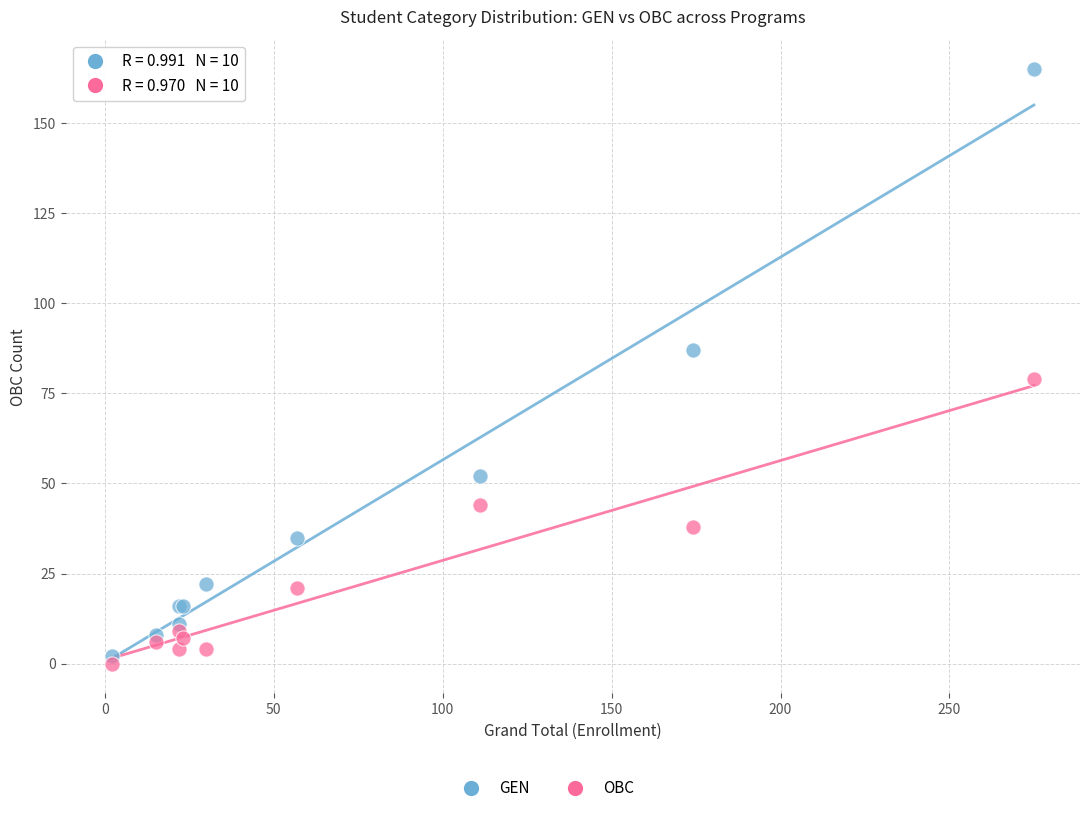

Which series has the widest spread of Y values?

GEN